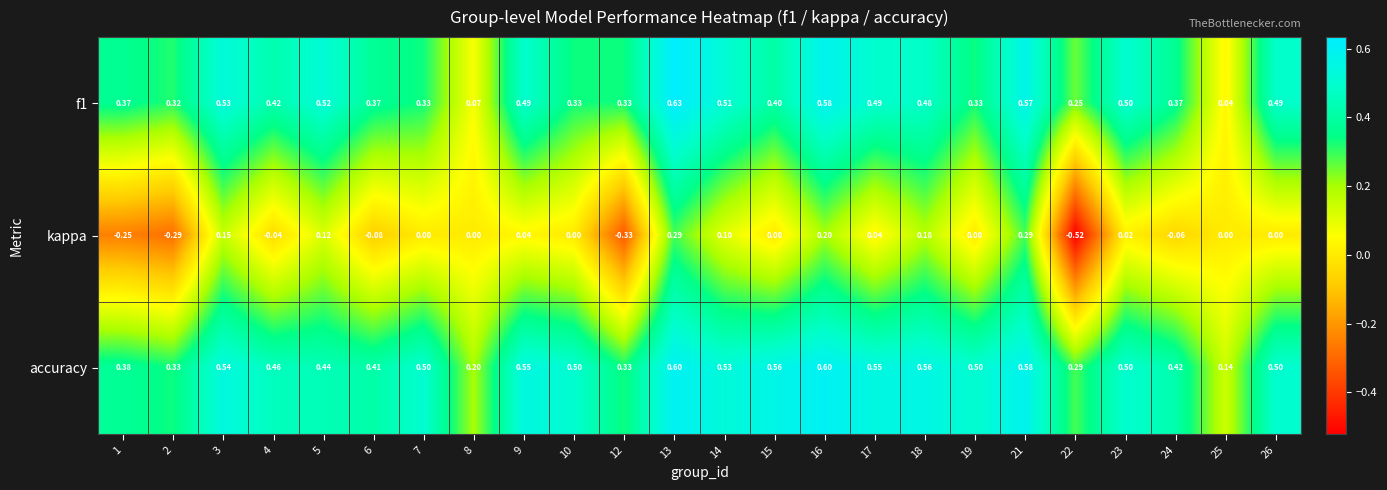

Which label corresponds to the smallest value in the chart?

22